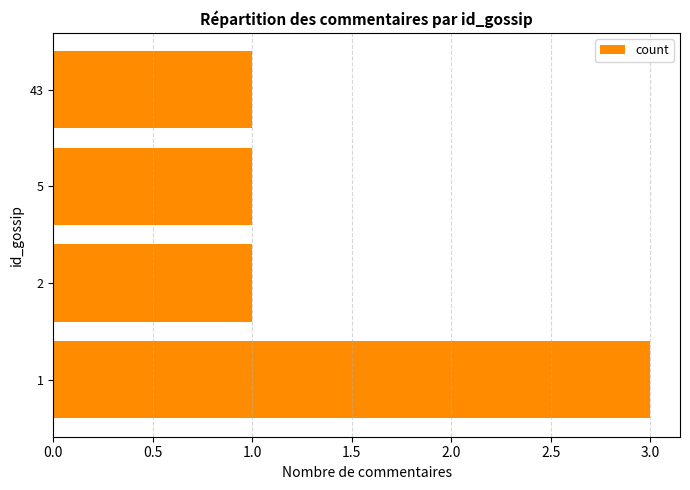

Reading top to bottom, list all the values displayed in this chart.

1	1	1	3